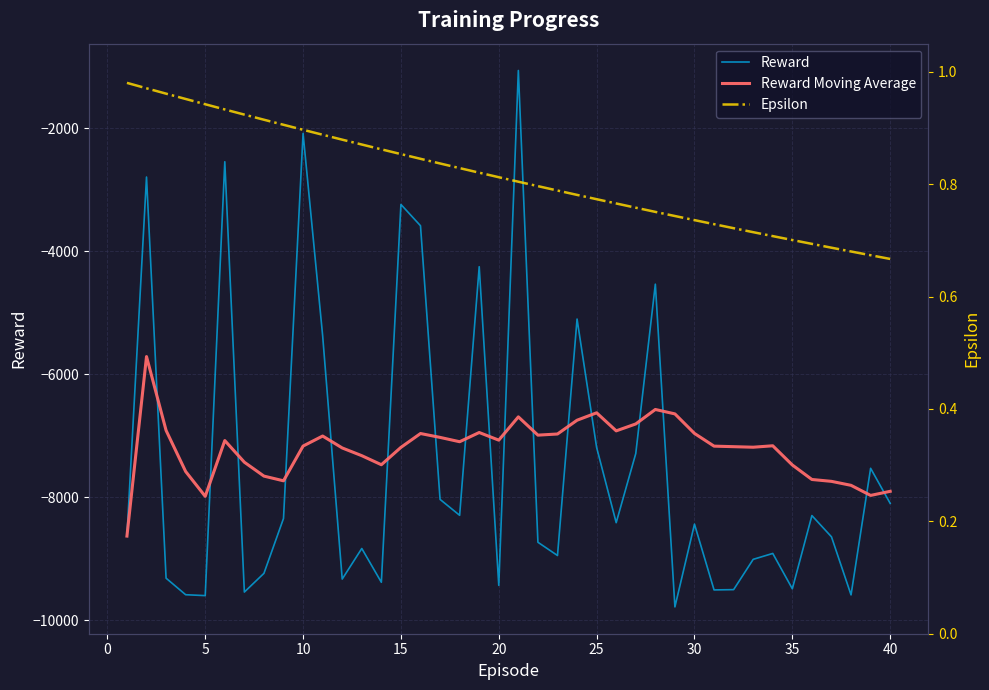

How many interior local peaks does the Reward series have?

13